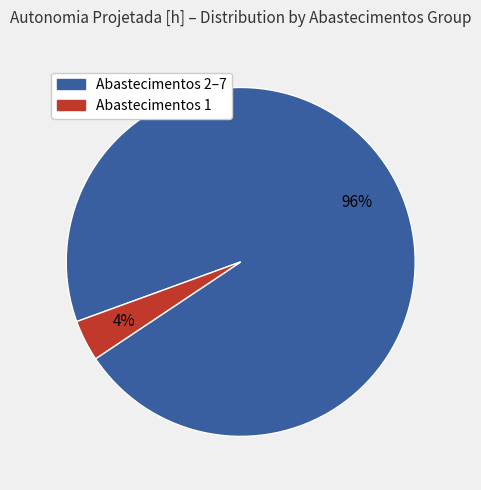

Does any single category account for the majority?

Yes